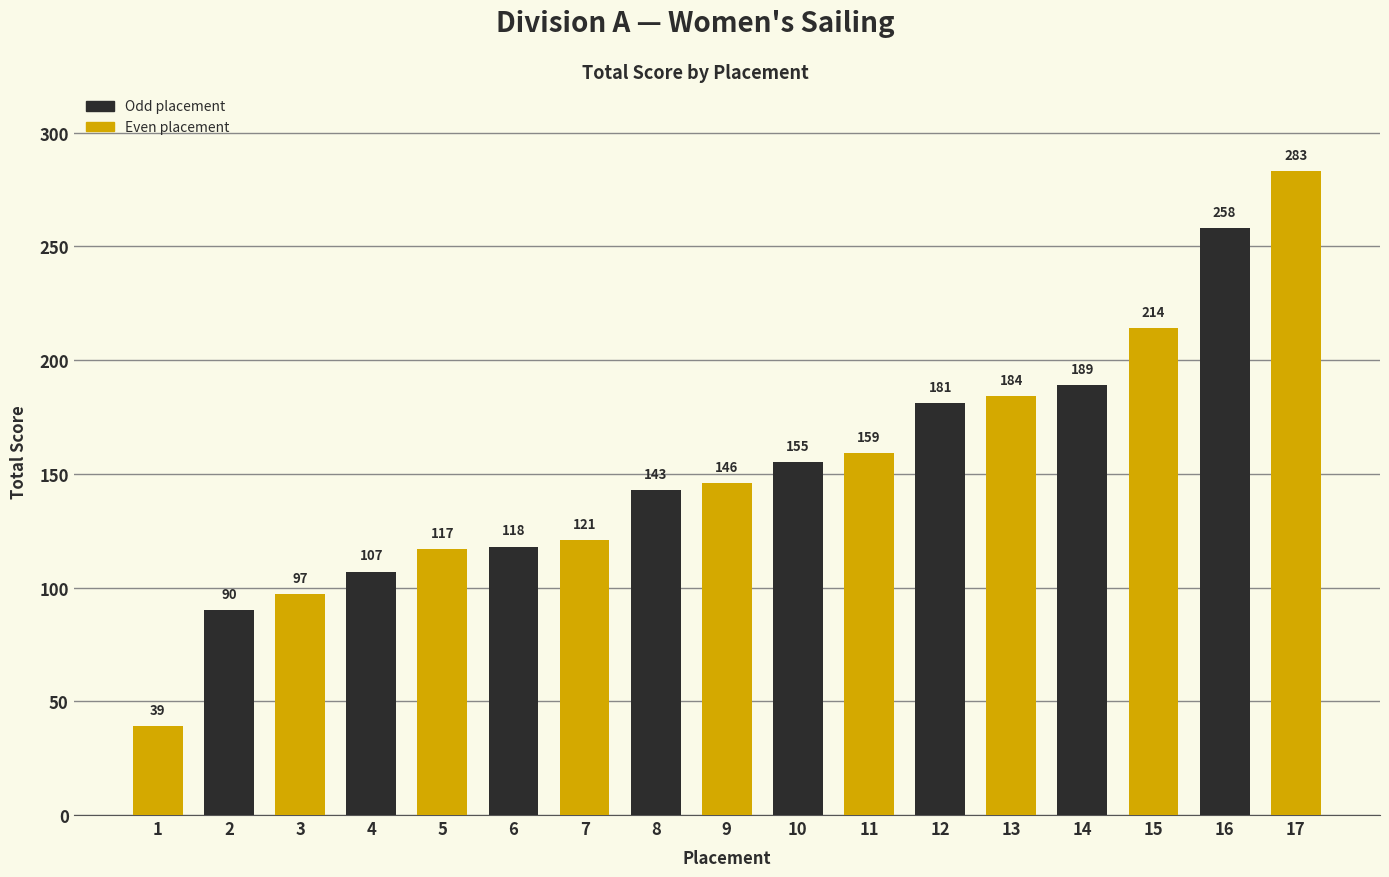

Which label corresponds to the smallest value in the chart?

1